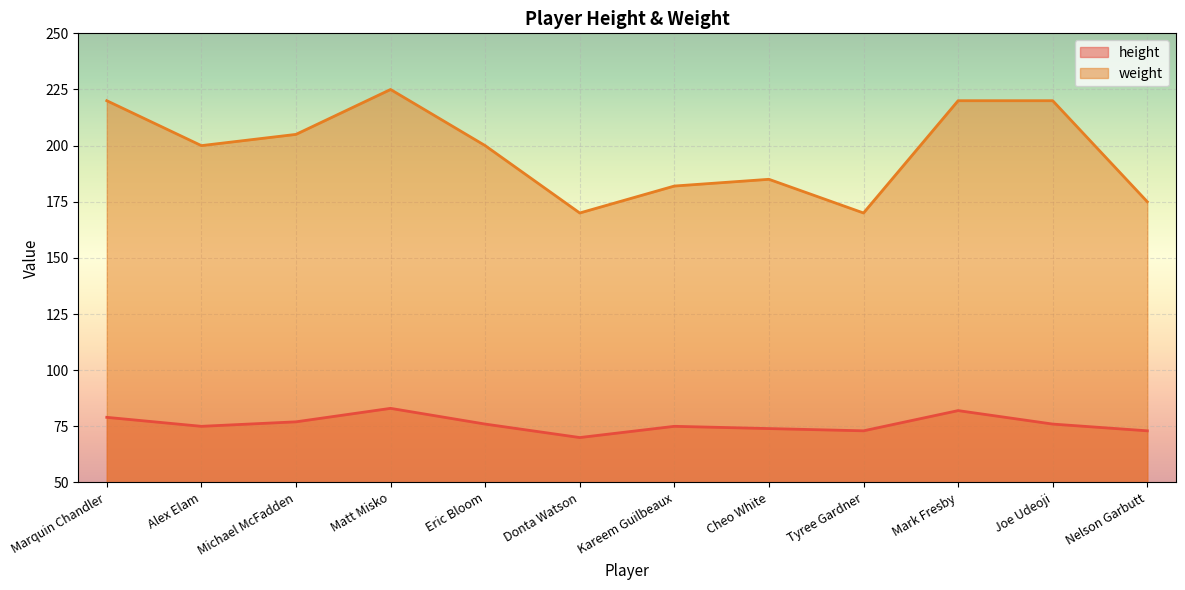

True or false: weight has a value of 133 at Mark Fresby.

False